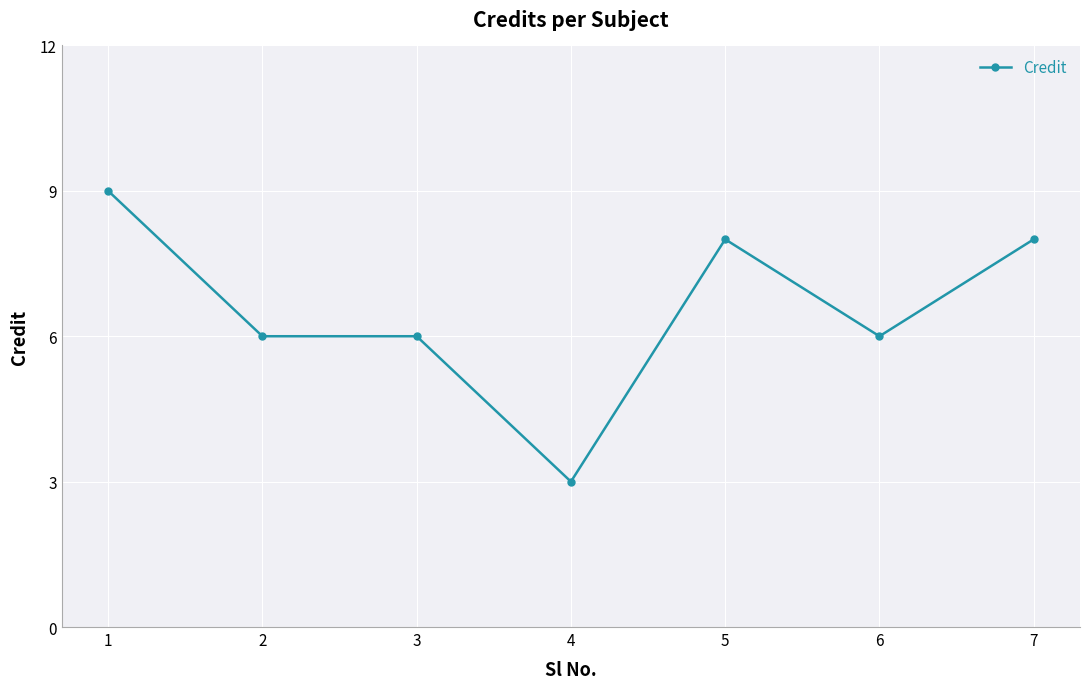

What is the difference between the values at 3 and 7?

2